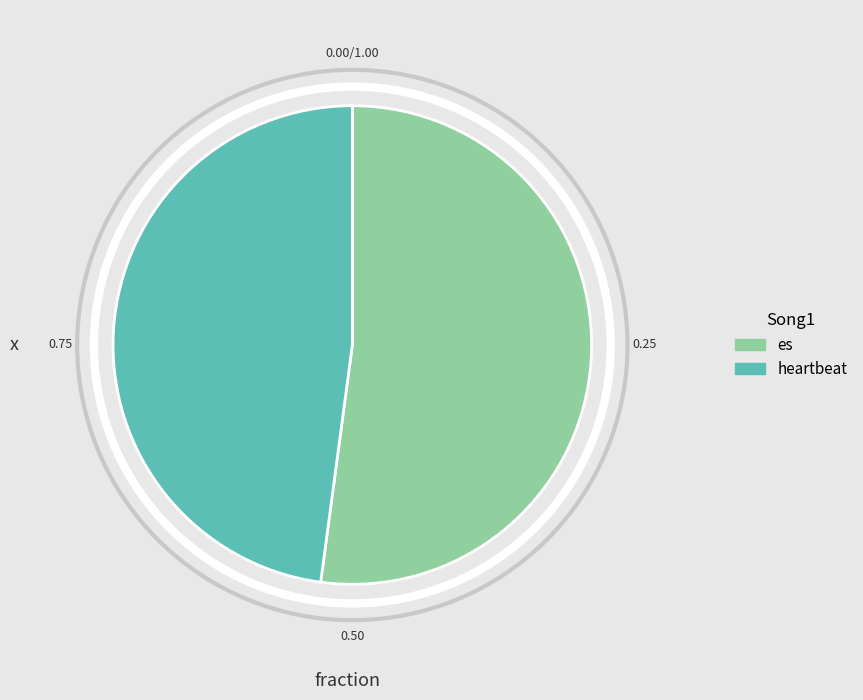

What is the largest slice in the pie chart?

es